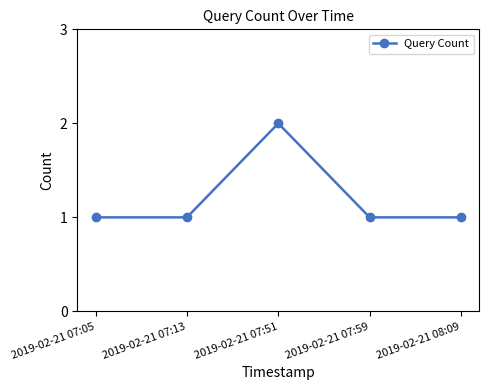

Reading left to right, extract all data points from this chart.

1	1	2	1	1